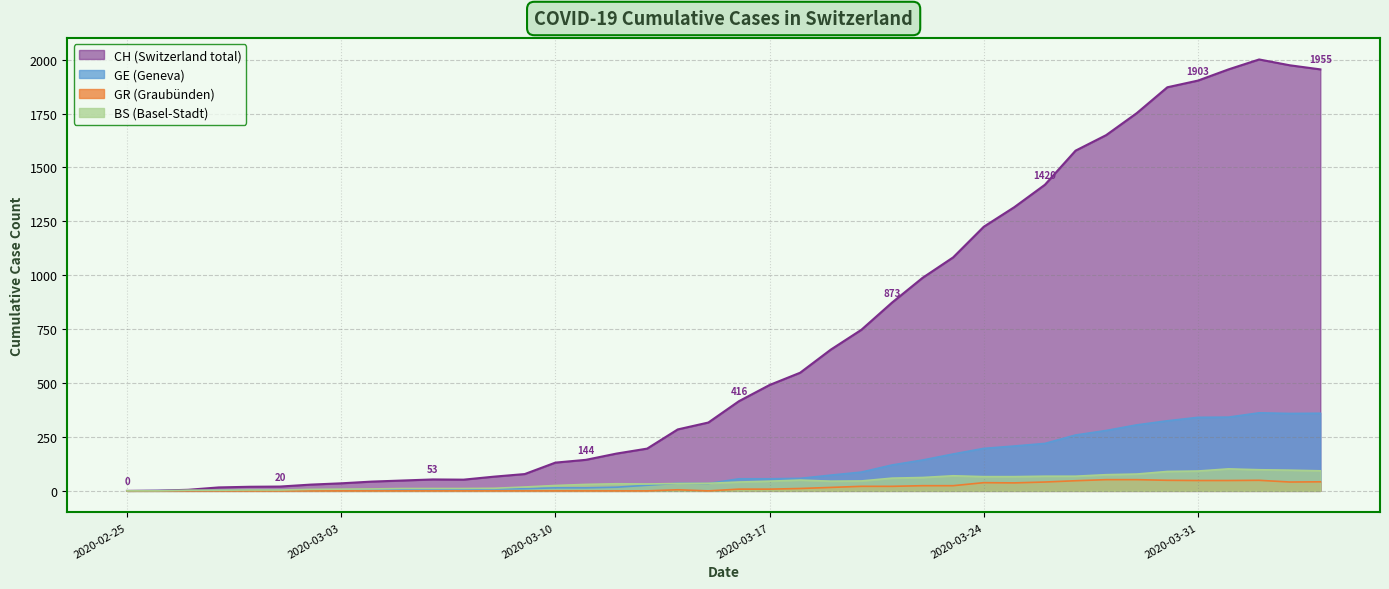

What is the maximum value for GE (Geneva)?

362